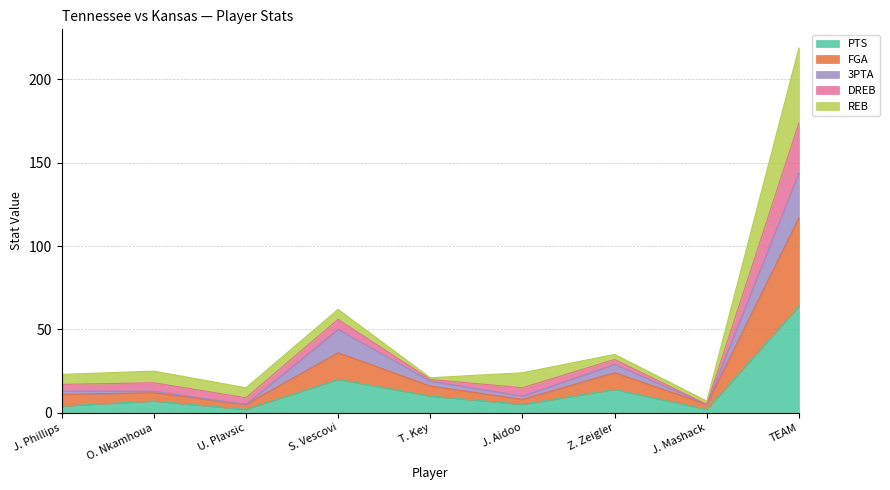

At which category does the chart reach its minimum across all series?

U. Plavsic